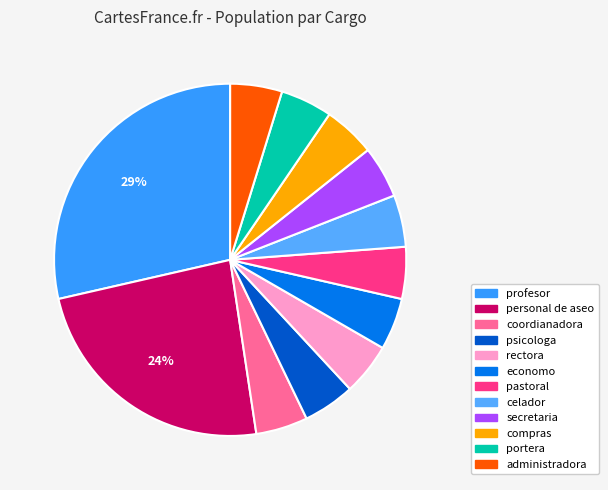

Which slice is the largest?

profesor